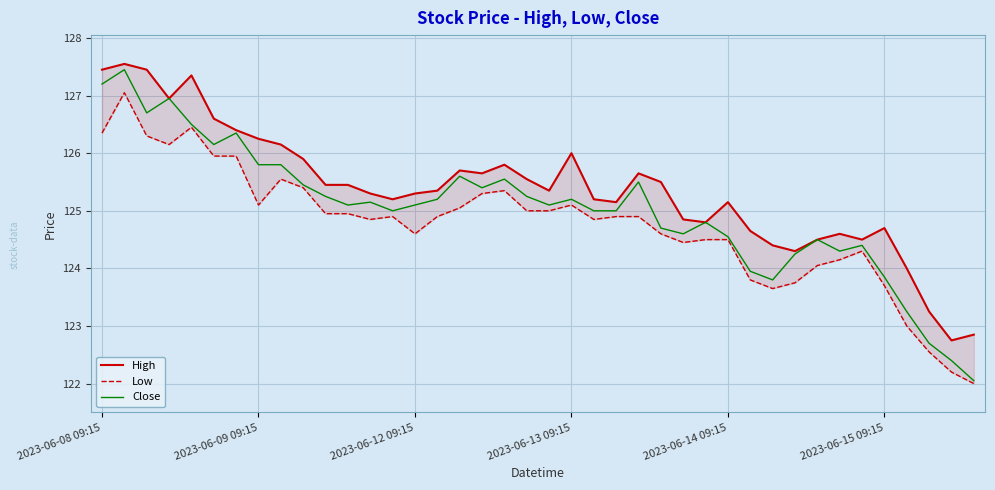

What is the highest value of the Close series?

127.4